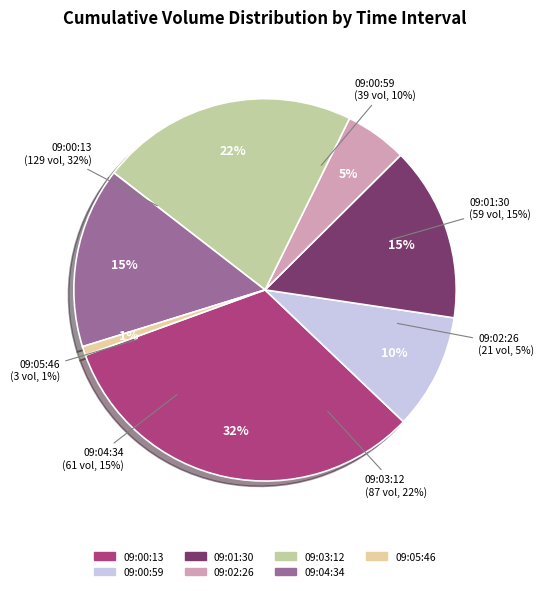

How many segments does this pie chart have?

7